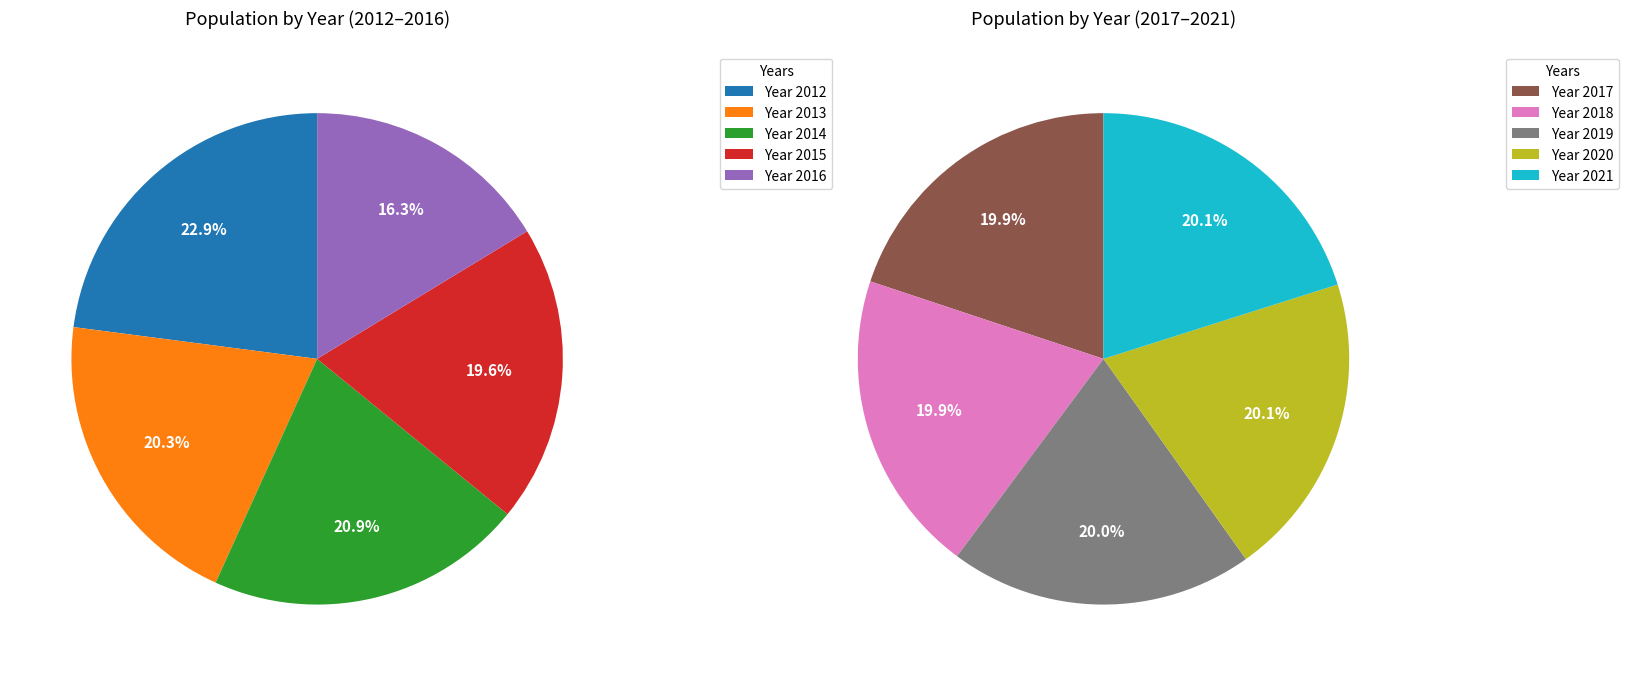

What is the smallest slice in the pie chart?

2016